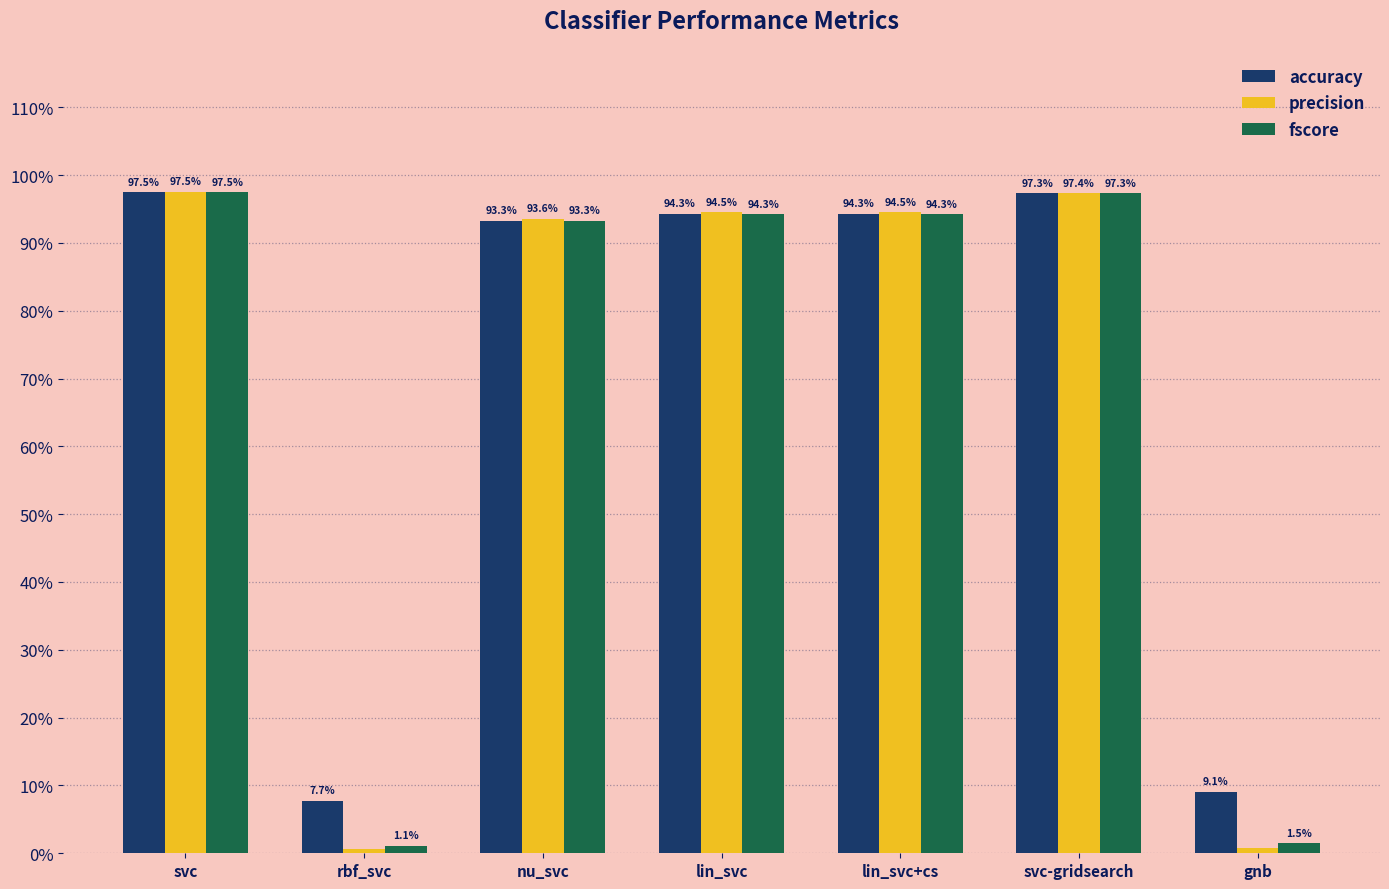

What is the difference between the highest and lowest values at gnb?

0.1